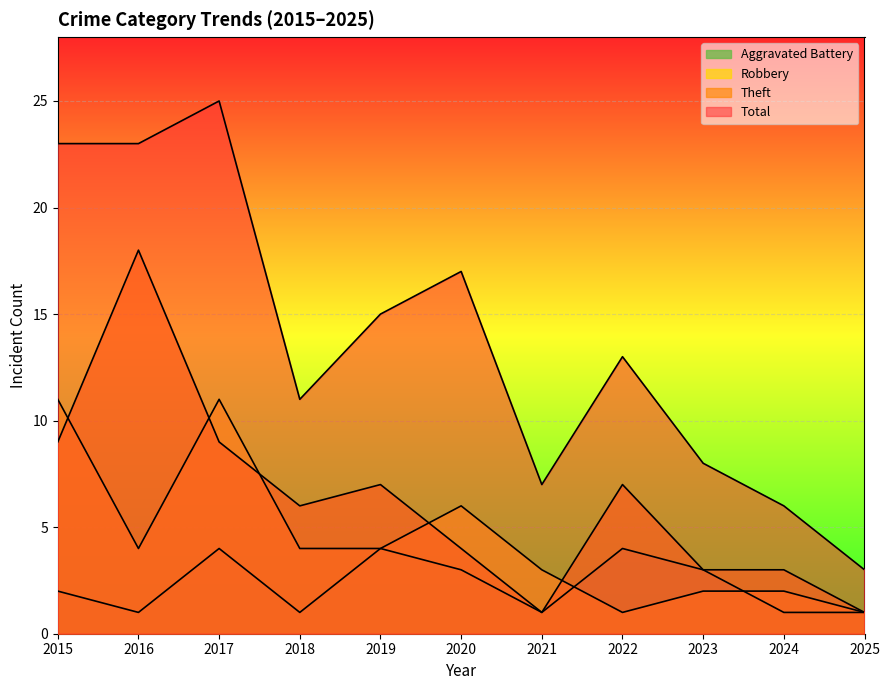

How many Aggravated Battery values are between 1 and 4?

11